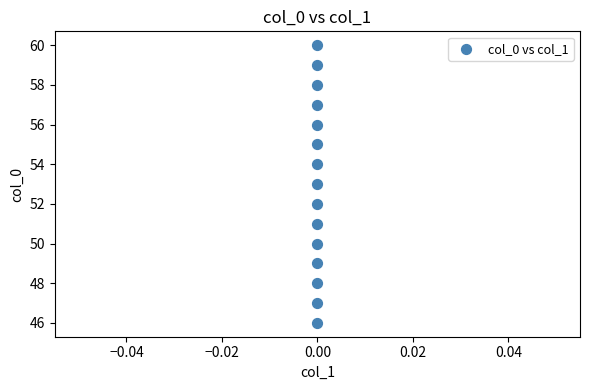

What is the range of Y values (max minus min)?

14